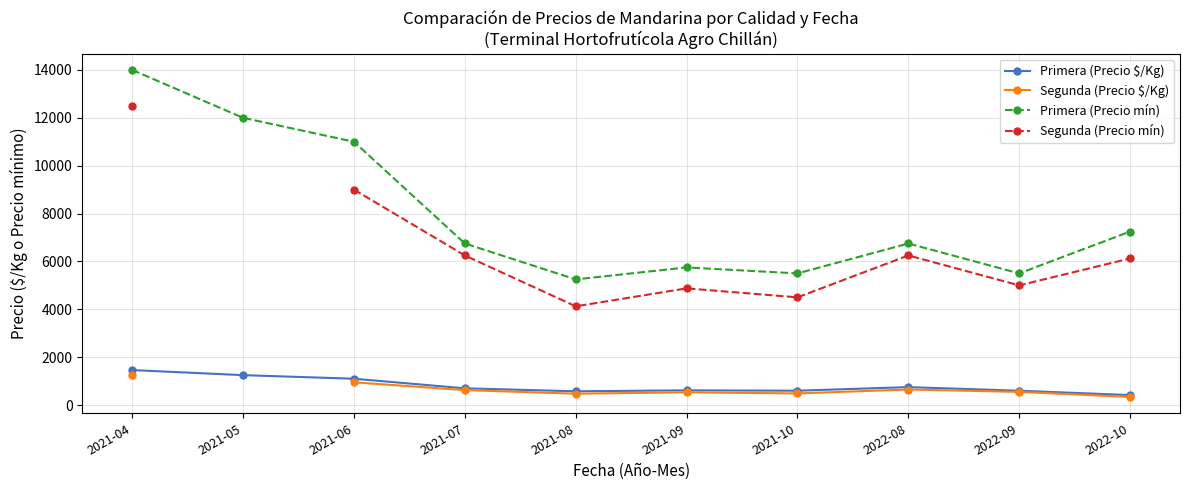

What are all the series names shown in the legend?

Primera (Precio $/Kg), Segunda (Precio $/Kg), Primera (Precio mín), Segunda (Precio mín)